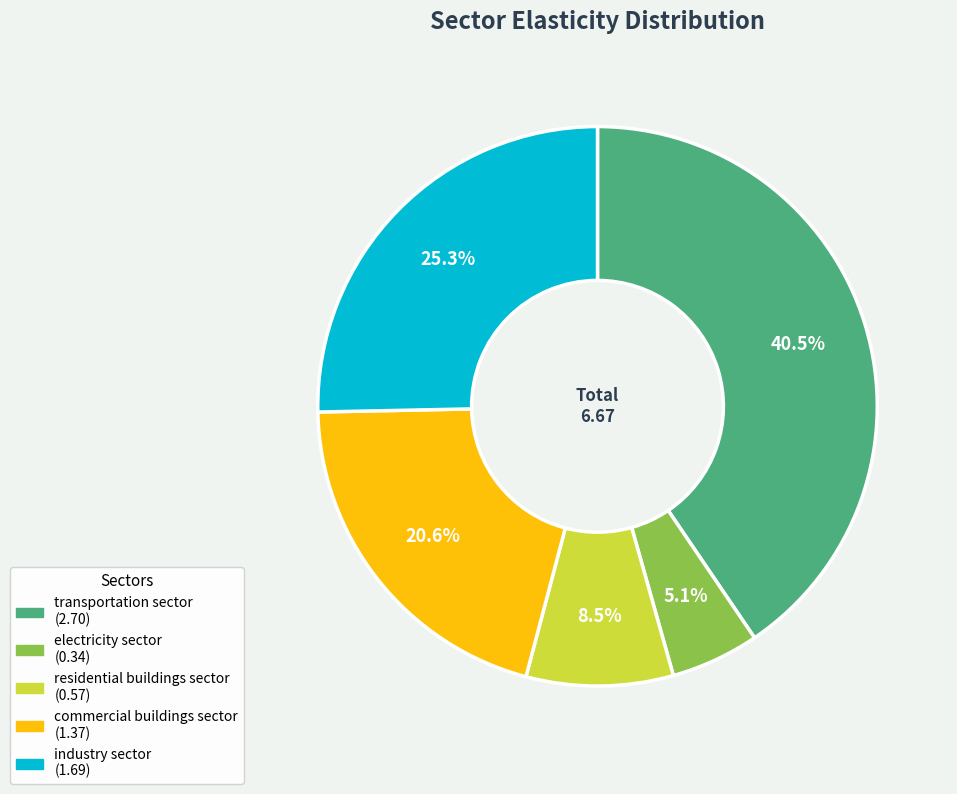

Which category has the smallest portion of the pie?

electricity sector